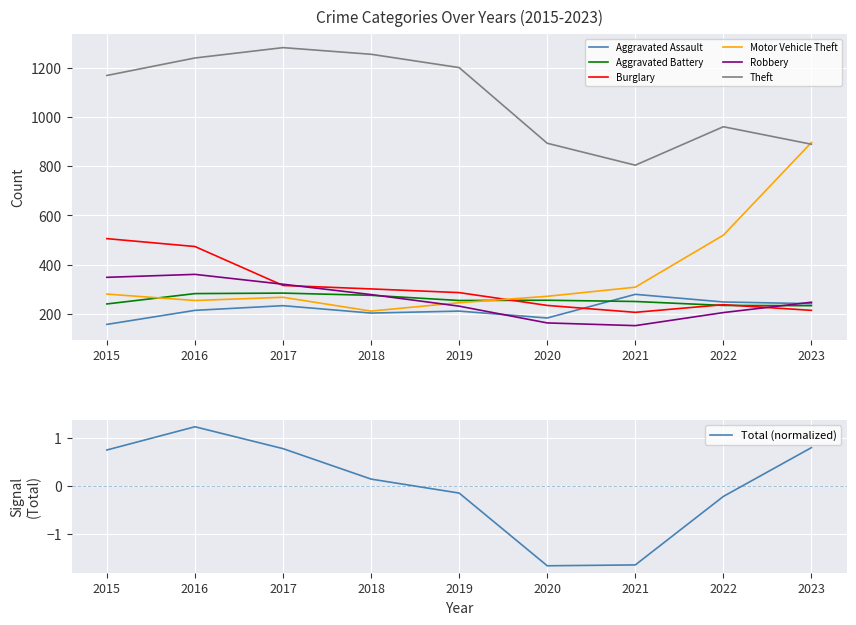

Reading right to left, extract all data points from this chart.

Aggravated Assault: 242	249	280	184	212	204	234	215	158
Aggravated Battery: 234	235	251	256	255	276	285	283	241
Burglary: 215	238	207	235	287	302	316	474	506
Motor Vehicle Theft: 896	520	309	272	246	212	268	255	281
Robbery: 248	206	153	164	232	279	321	361	349
Theft: 889	960	804	893	1200	1254	1281	1239	1168